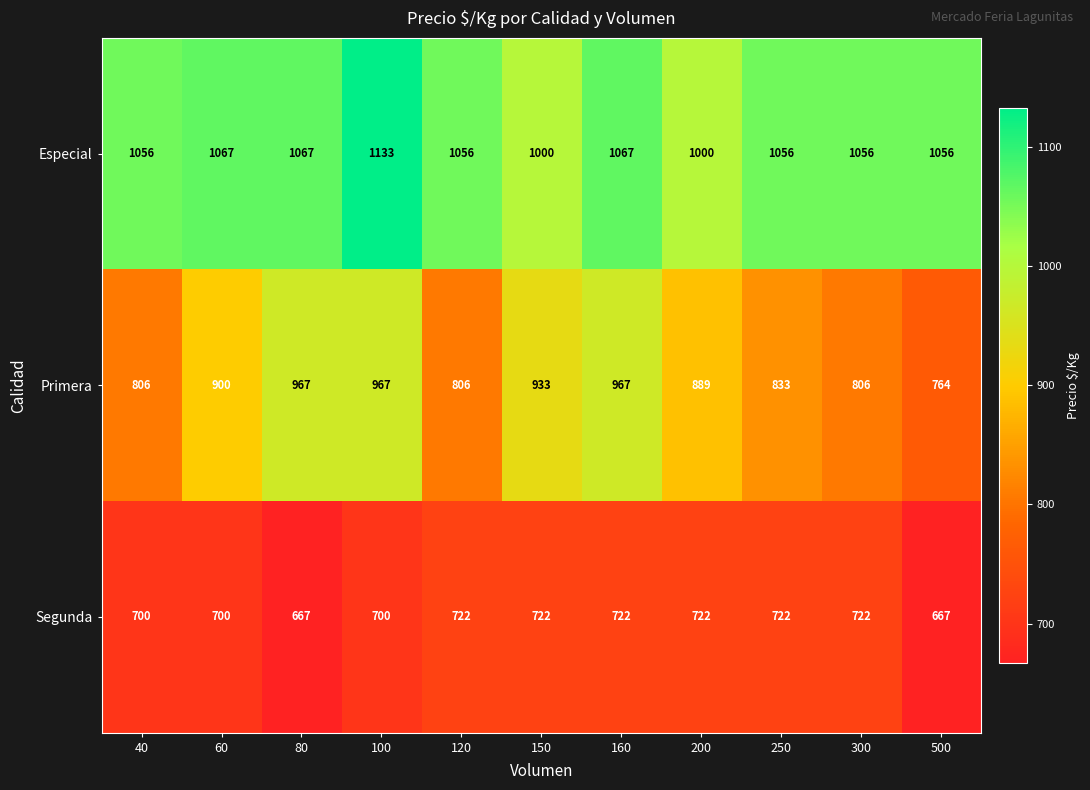

At which label does Primera first exceed 889?

60